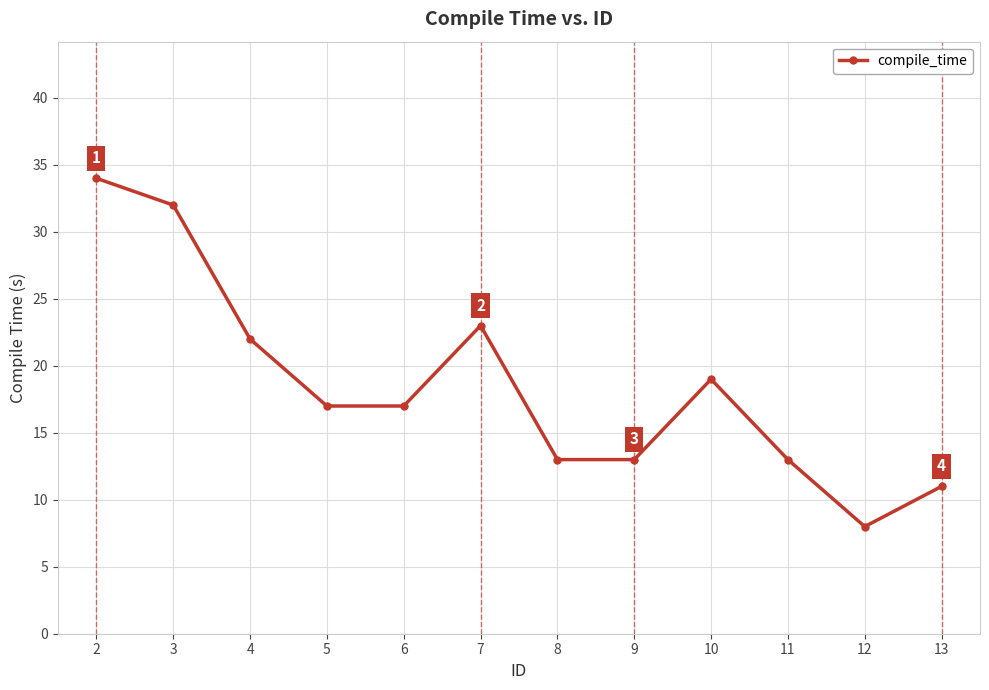

What is the sum of all values?

222